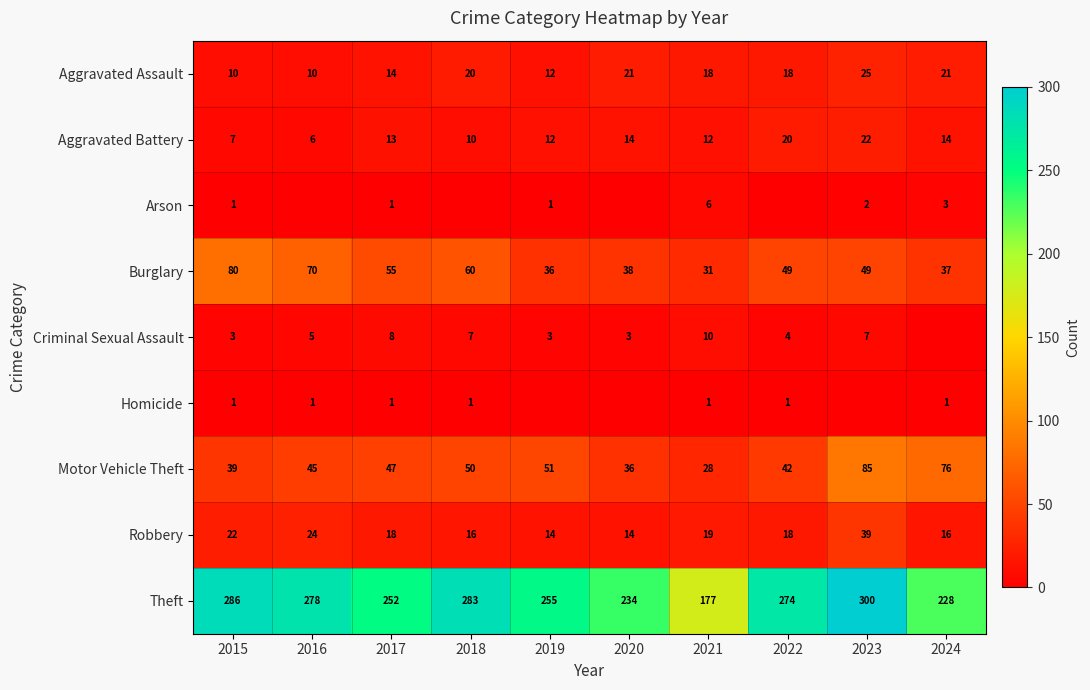

How many data points in Theft are less than 274?

5